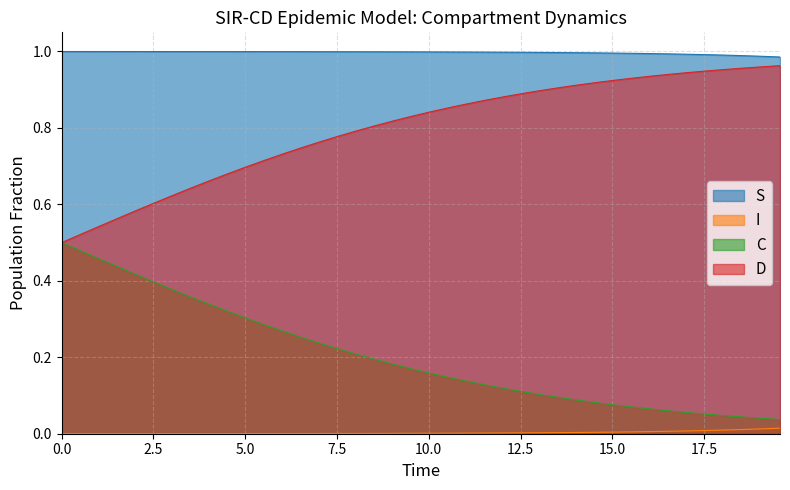

Which series has the largest total across all categories?

S